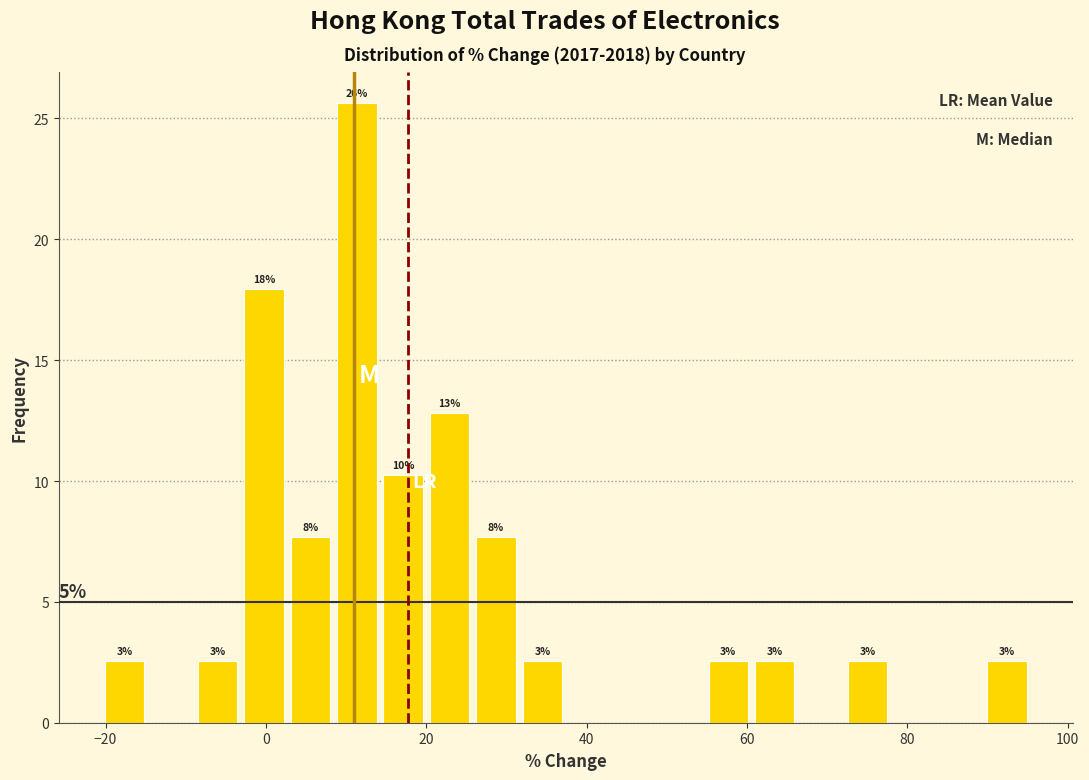

Around what value on the x-axis is the tallest bar? Give the approximate position of its centre, as read against the axis.

12